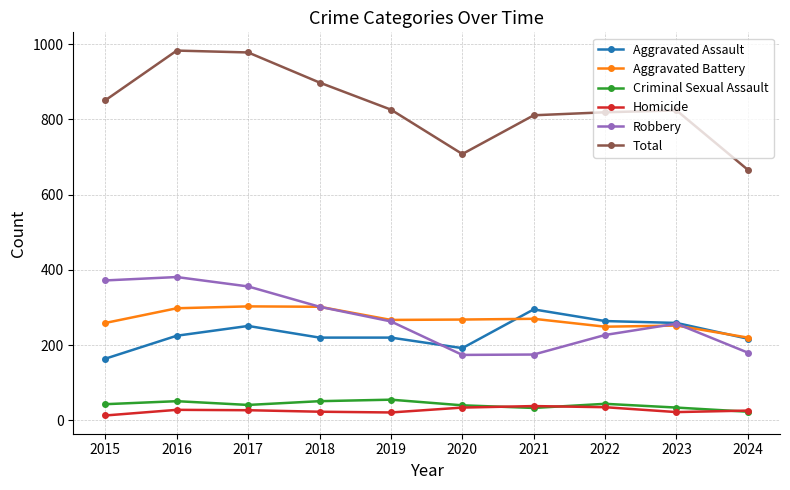

What is the difference between the highest and lowest values at 2019?

805